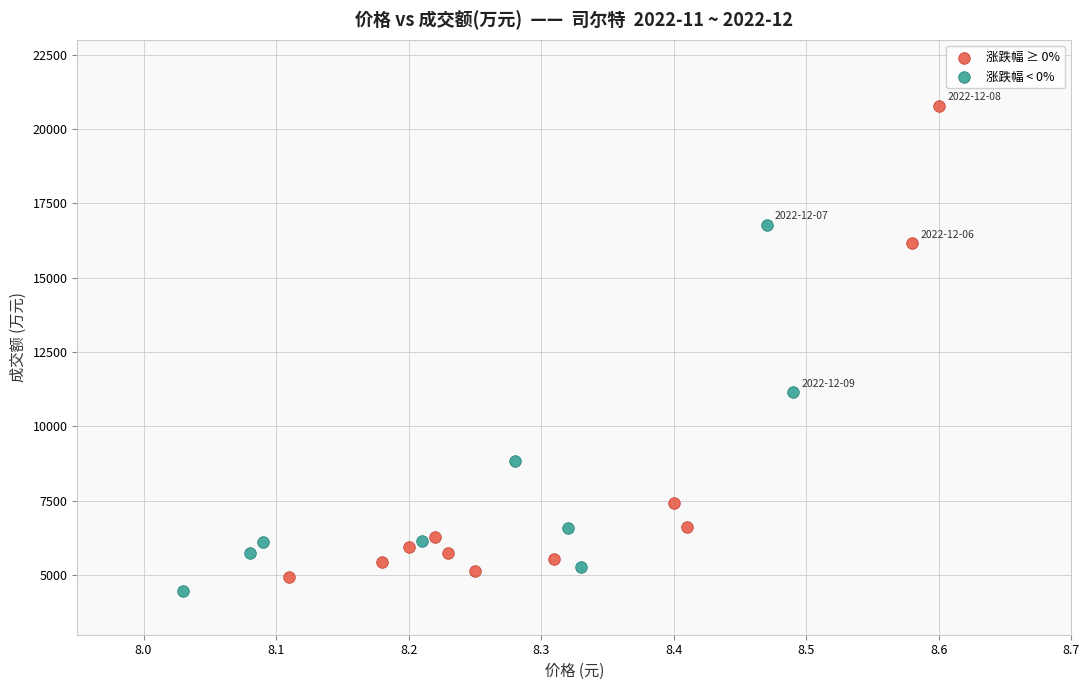

What are all the series names shown in the legend?

涨跌幅 ≥ 0%, 涨跌幅 < 0%